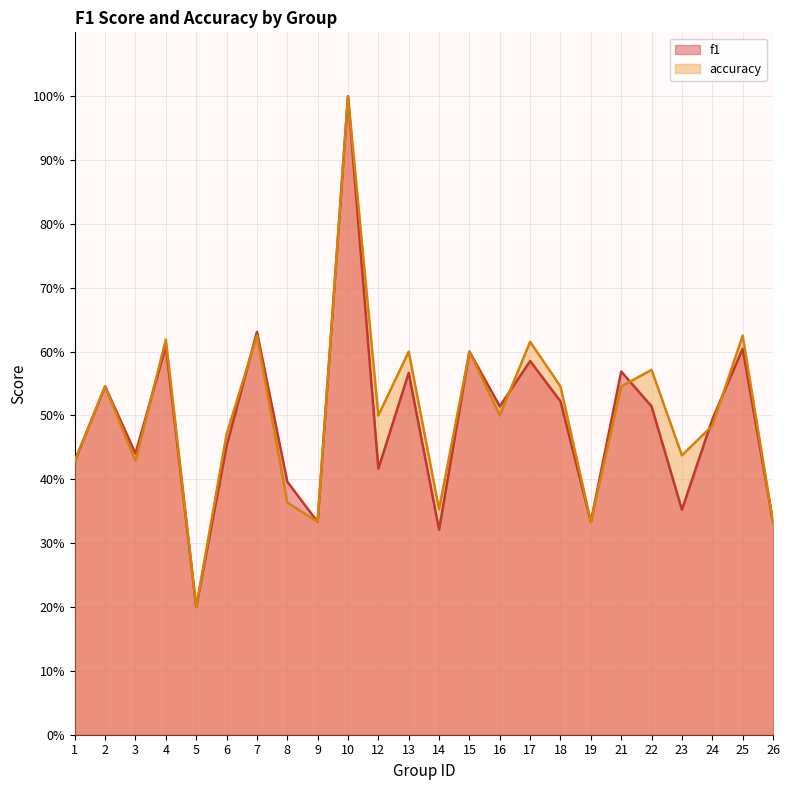

At which category is the sum across all series the highest?

10